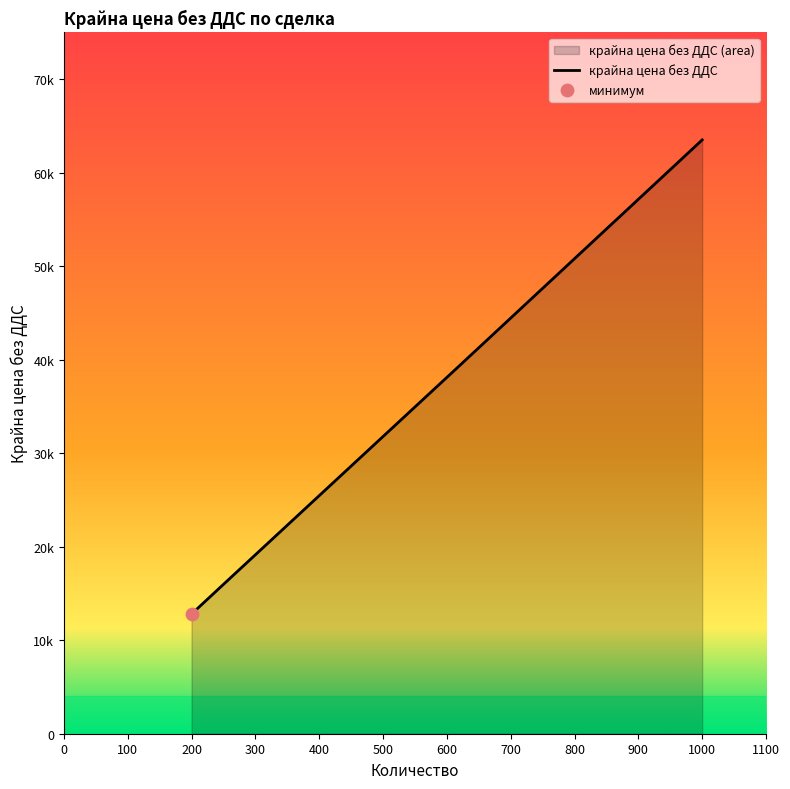

Between 159441 and 159450, which is larger?

159450